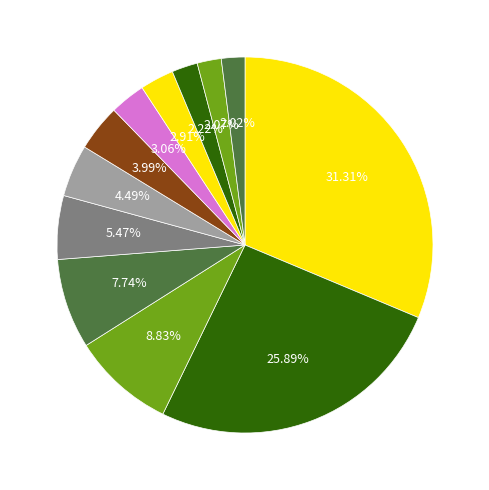

Count the number of slices in the pie.

12